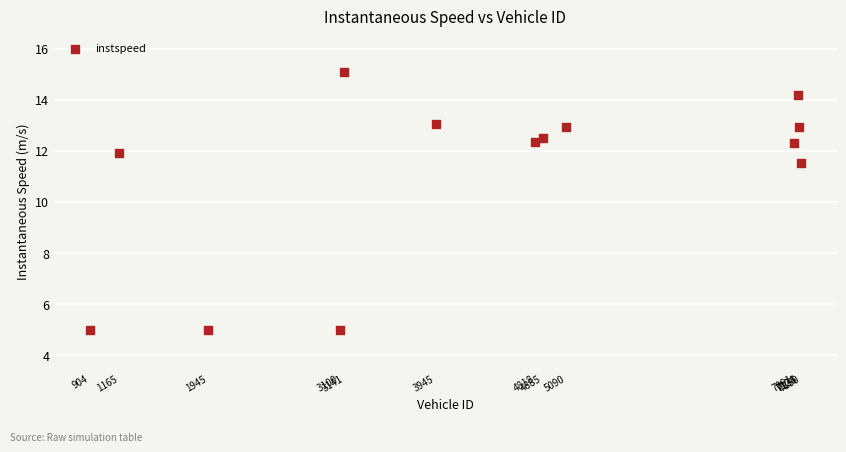

What Y value in the scatter plot is closest to 10?

11.5